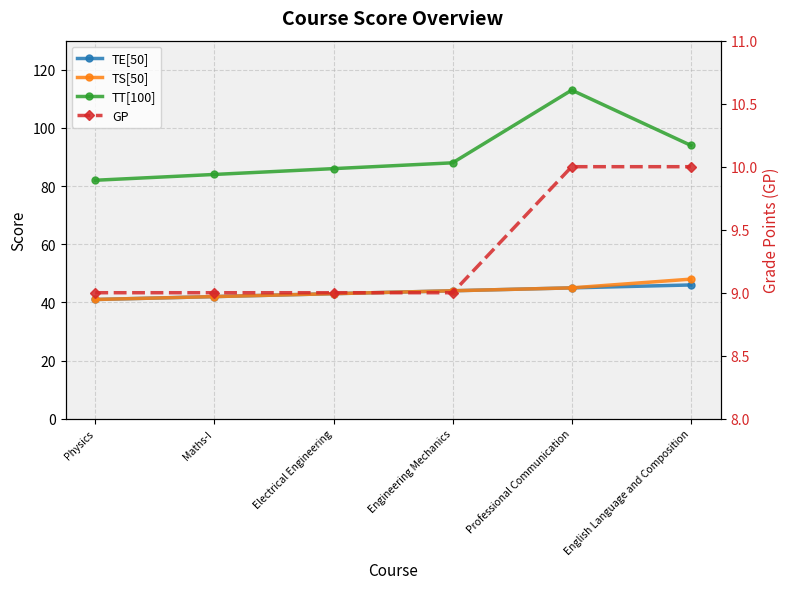

The TT[100] series shows 94 at English Language and Composition. True or false?

True